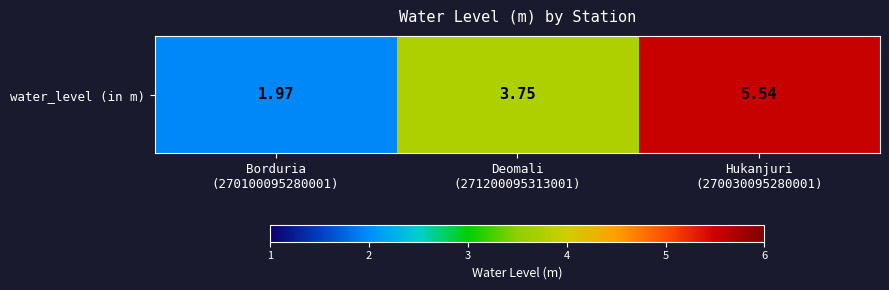

What is the change in value from Borduria
(270100095280001) to Hukanjuri
(270030095280001)?

+3.6